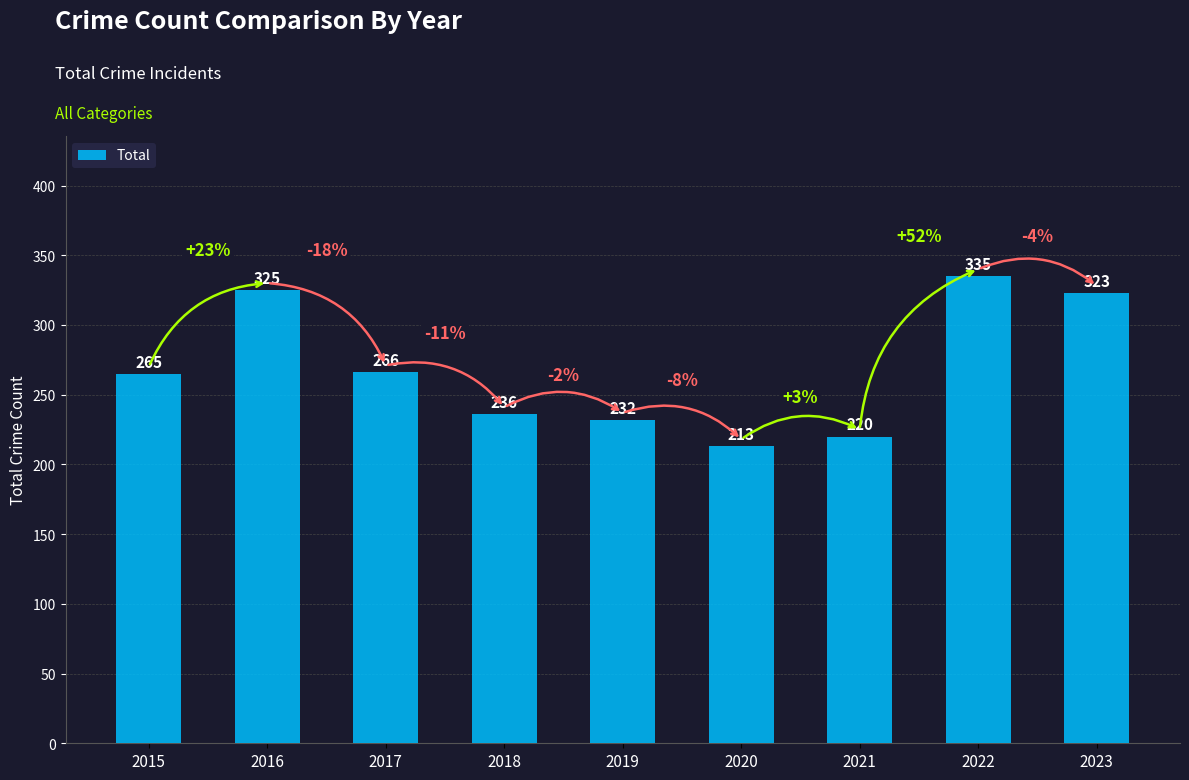

List the labels in order of value, largest first.

2022, 2016, 2023, 2017, 2015, 2018, 2019, 2021, 2020